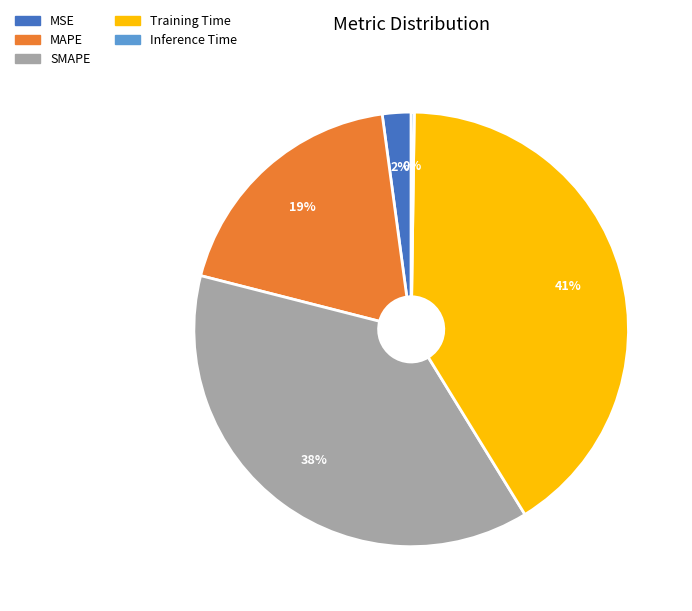

Is MSE the majority of the pie?

No